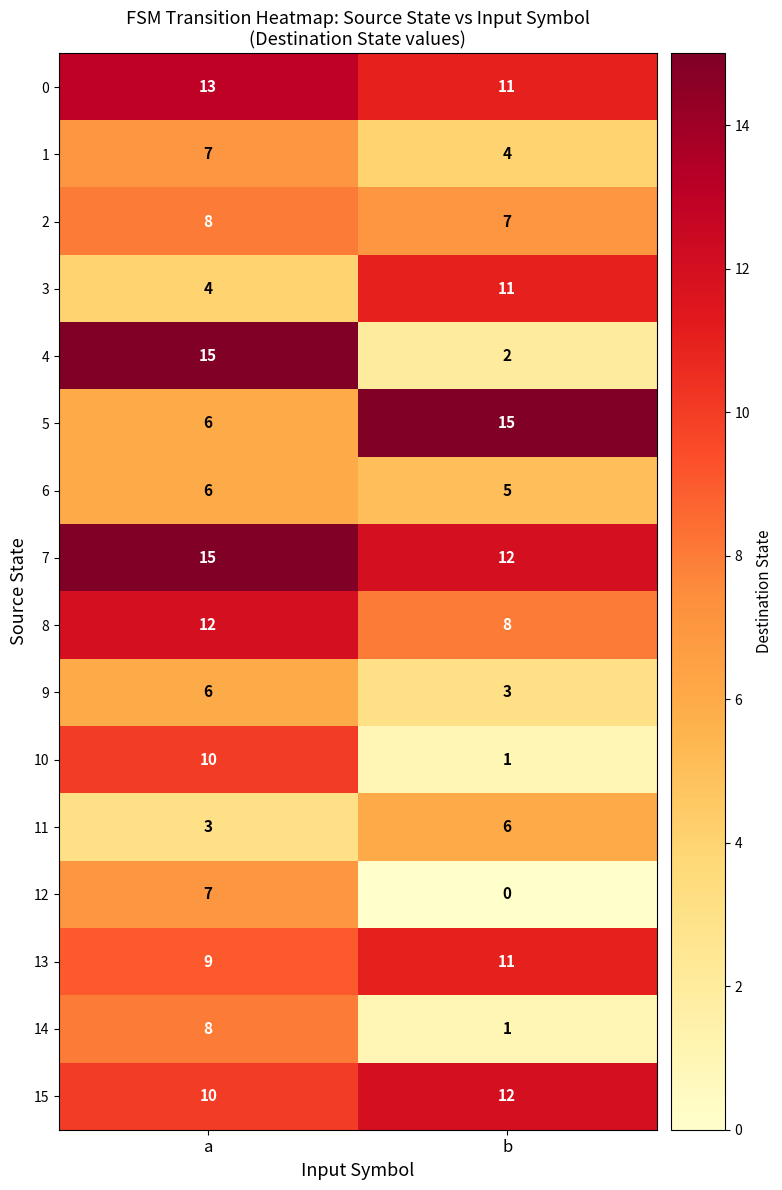

What is the average value of the 7 series?

14